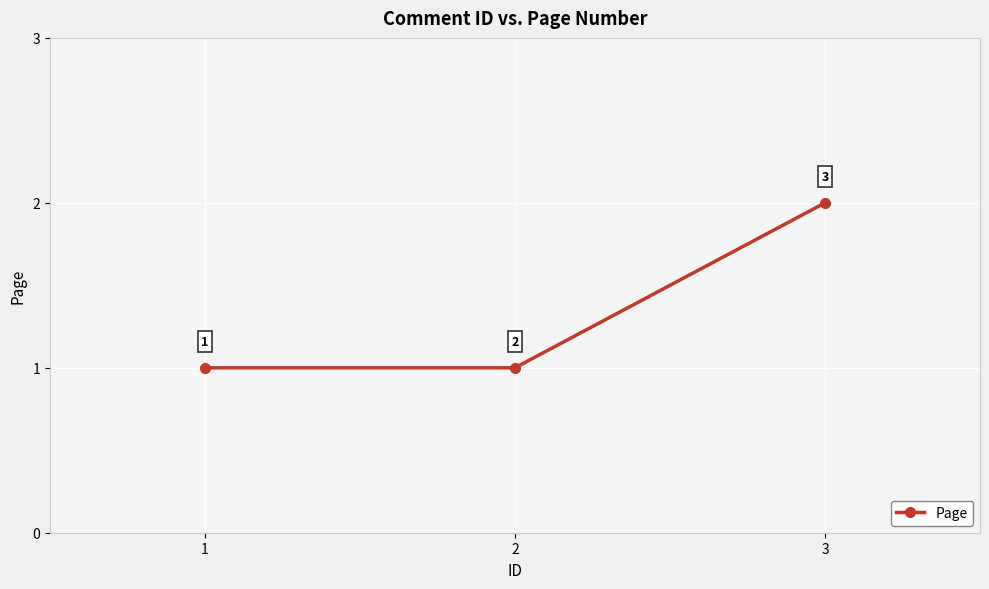

What is the greatest value displayed?

2